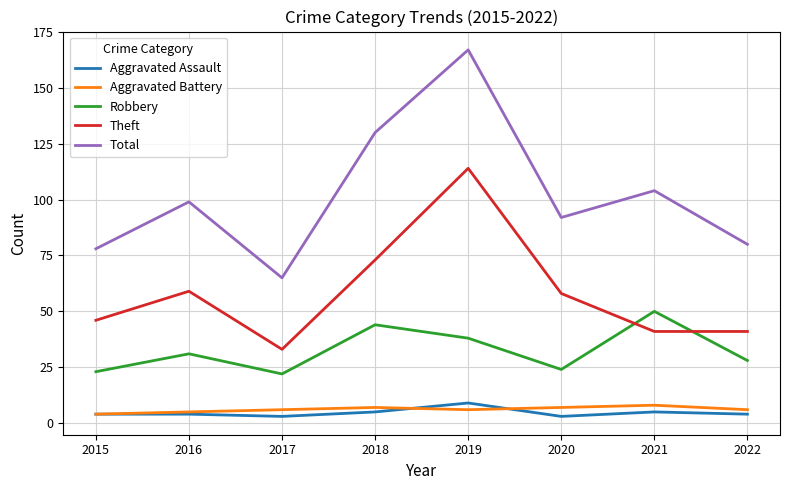

At which label does Theft reach its peak?

2019